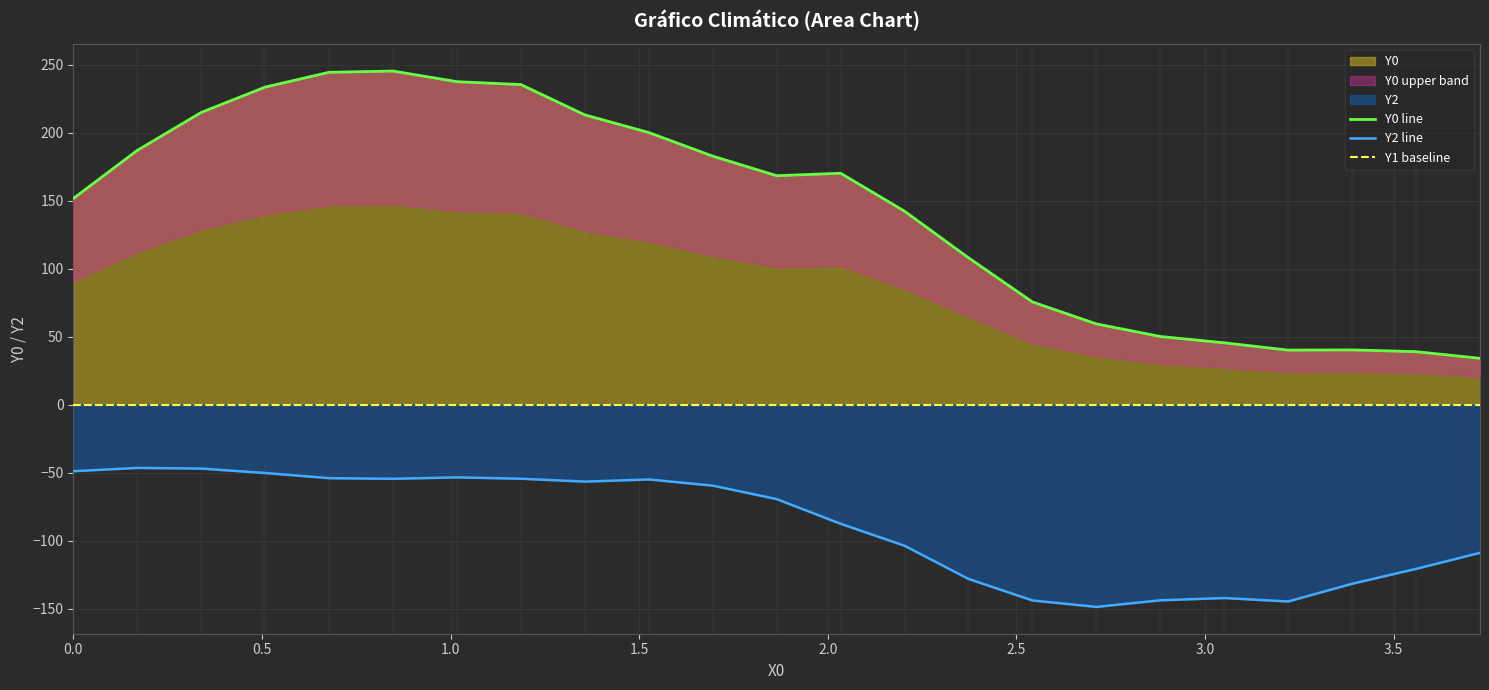

What is the minimum value for Y2 line?

-148.8